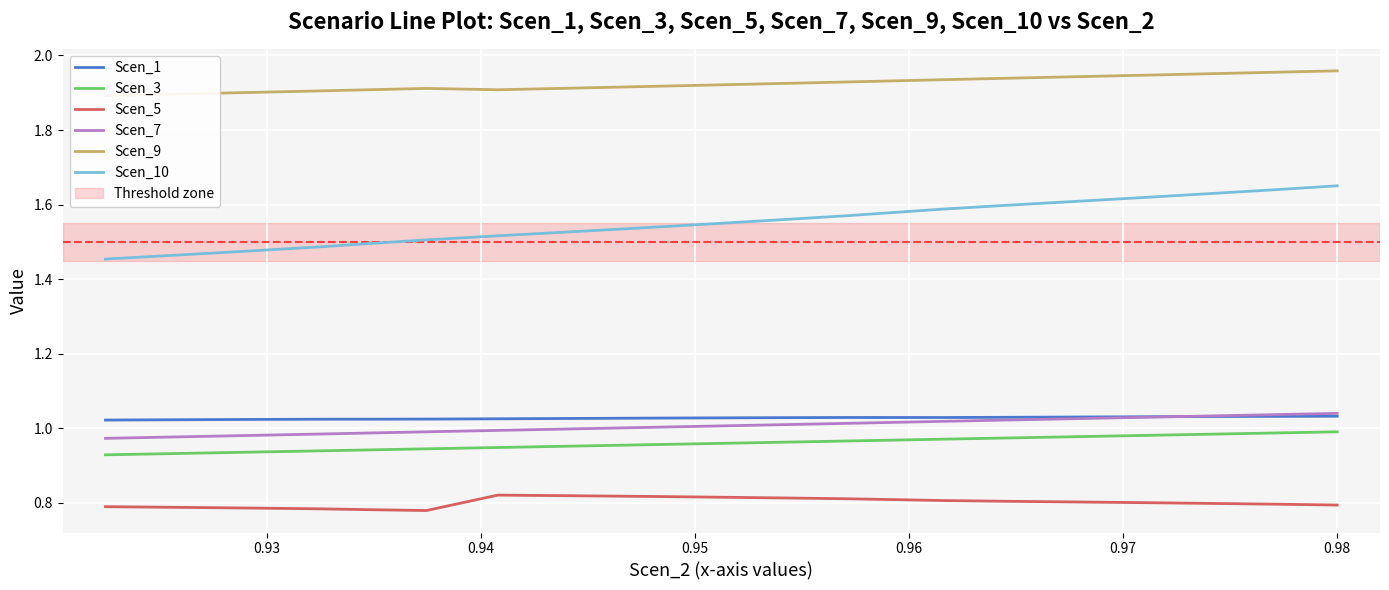

True or false: Scen_7 and Scen_10 intersect in this chart.

False